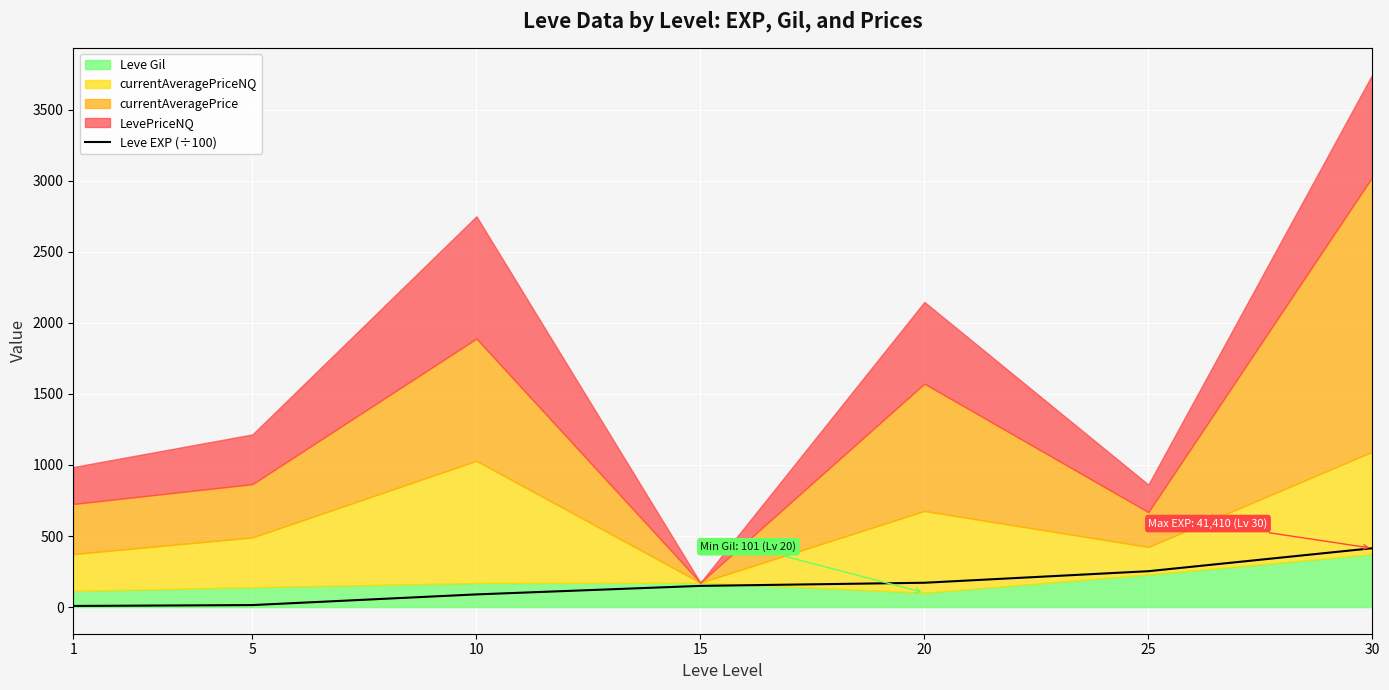

The value of Leve EXP (÷100) at 20 is 171.2. True or false?

True